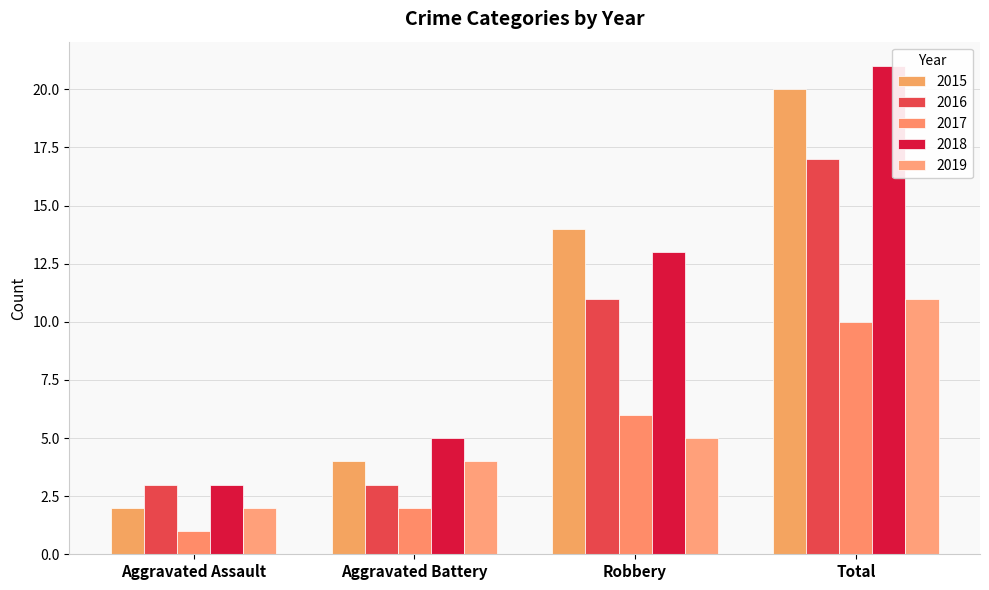

At which label does 2017 first exceed 6?

Total